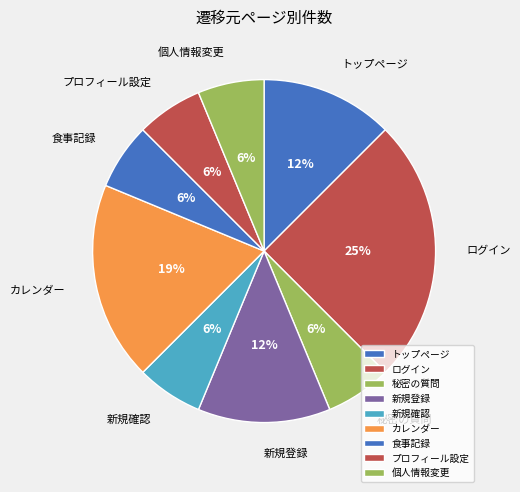

To the nearest percent, what is the average slice percentage?

11%